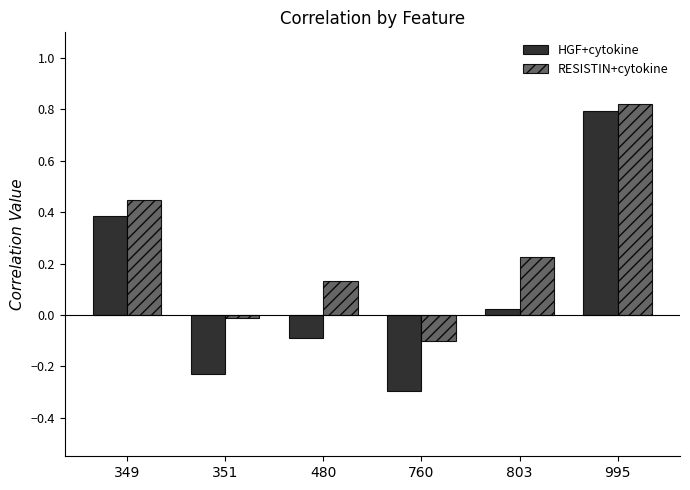

Which series has the largest total across all categories?

RESISTIN+cytokine